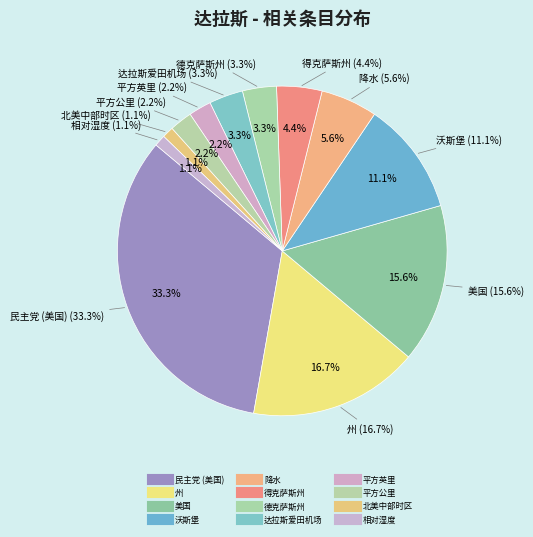

How many segments does this pie chart have?

12